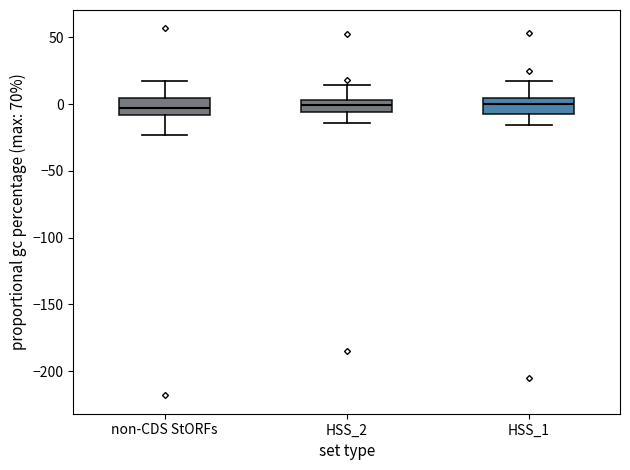

Where does the lower whisker of the box for HSS_1 end on the y-axis? The values are not printed on the chart, so give them approximately, as read against the axis.

-15